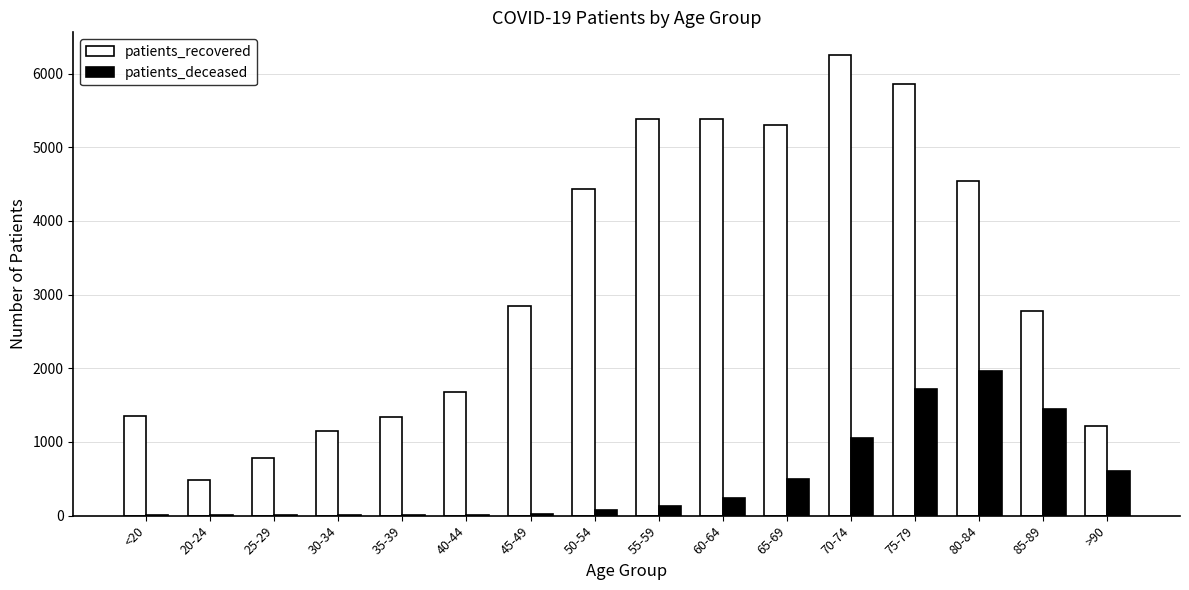

Which series has the largest total across all categories?

patients_recovered